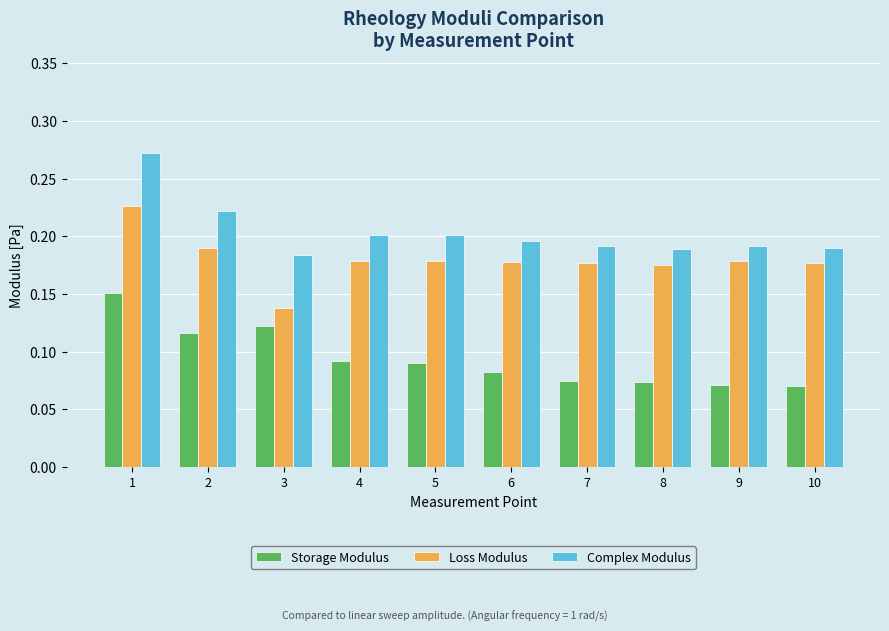

Which series changed the most between 1 and 5?

Complex Modulus